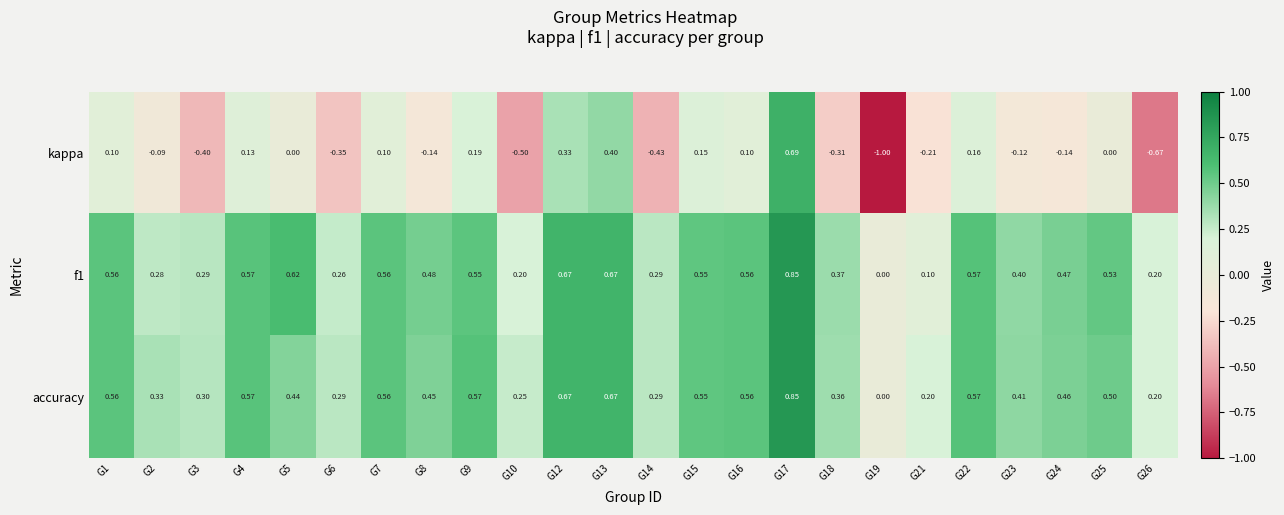

Which series changed the most between G7 and G10?

kappa